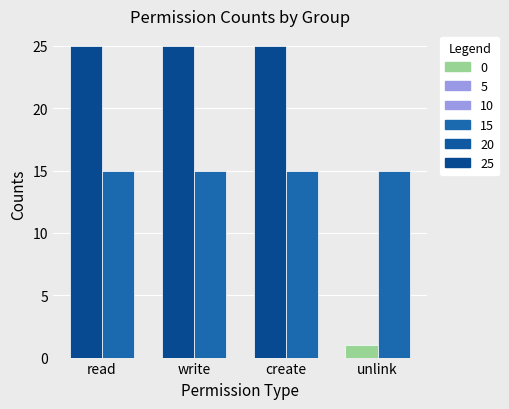

Which label corresponds to the smallest value in the chart?

unlink